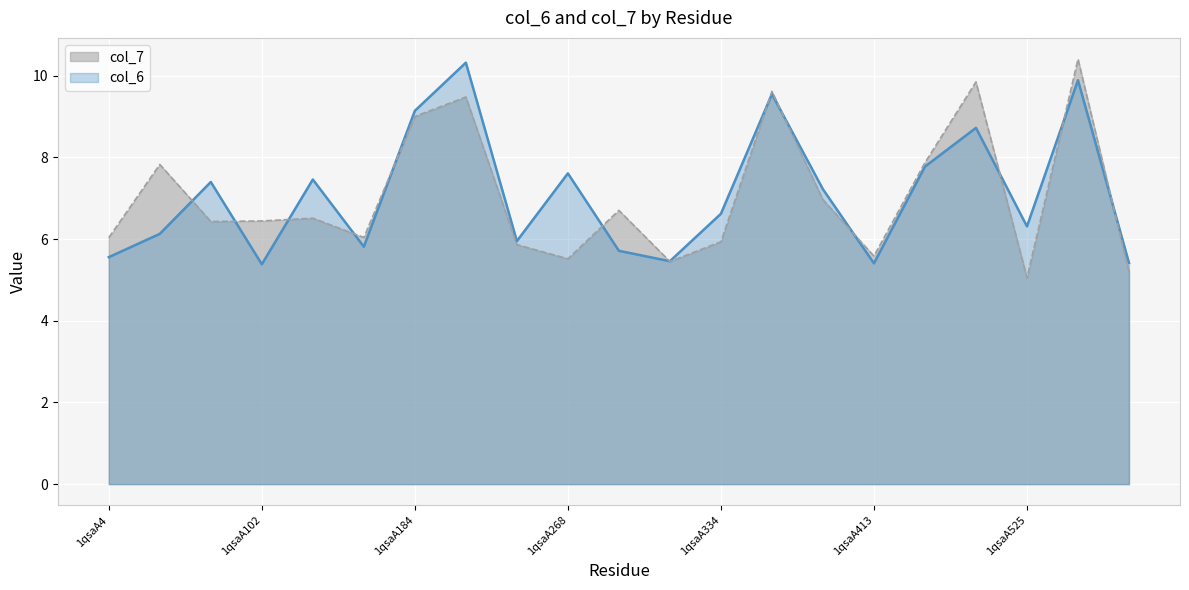

What is the minimum value for col_6?

5.4